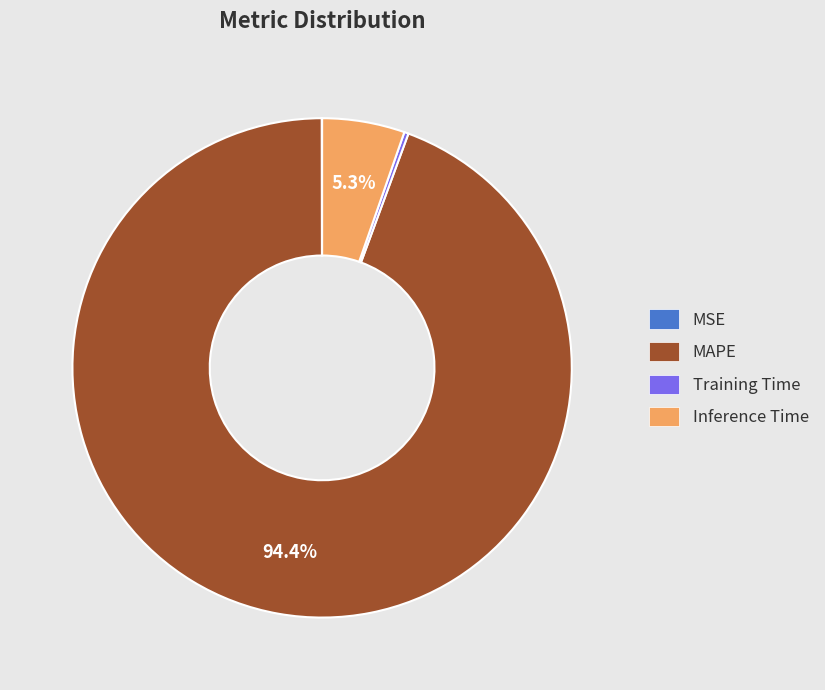

True or false: MAPE accounts for 89% of the total.

False